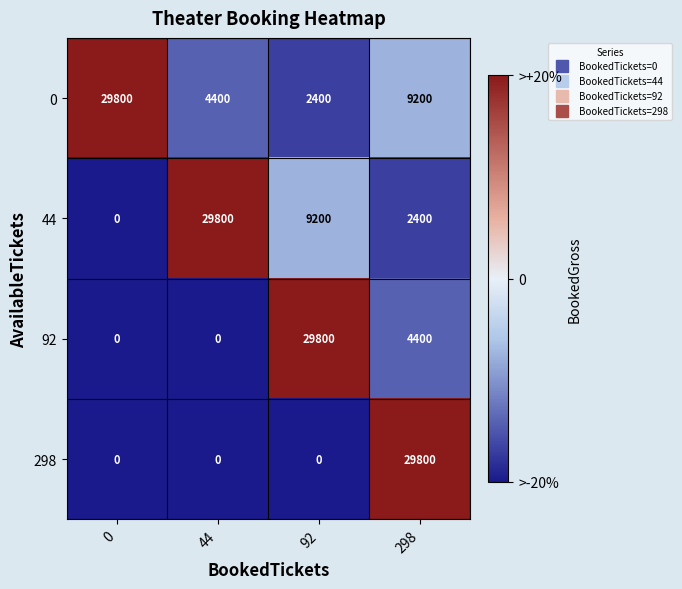

What is the sum of the 92 values at 44 and 92?

29800